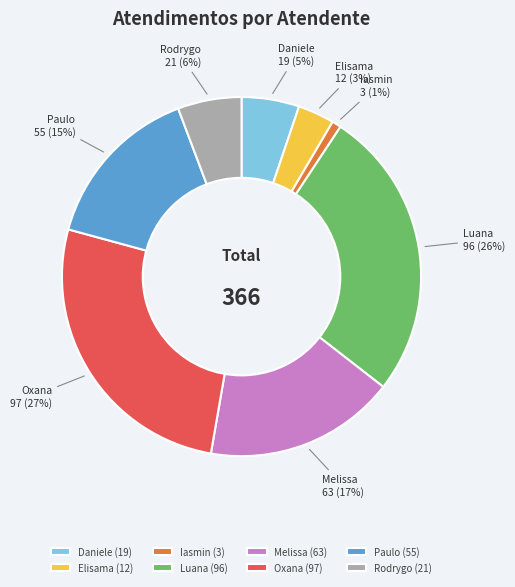

True or false: Oxana accounts for 27% of the total.

True